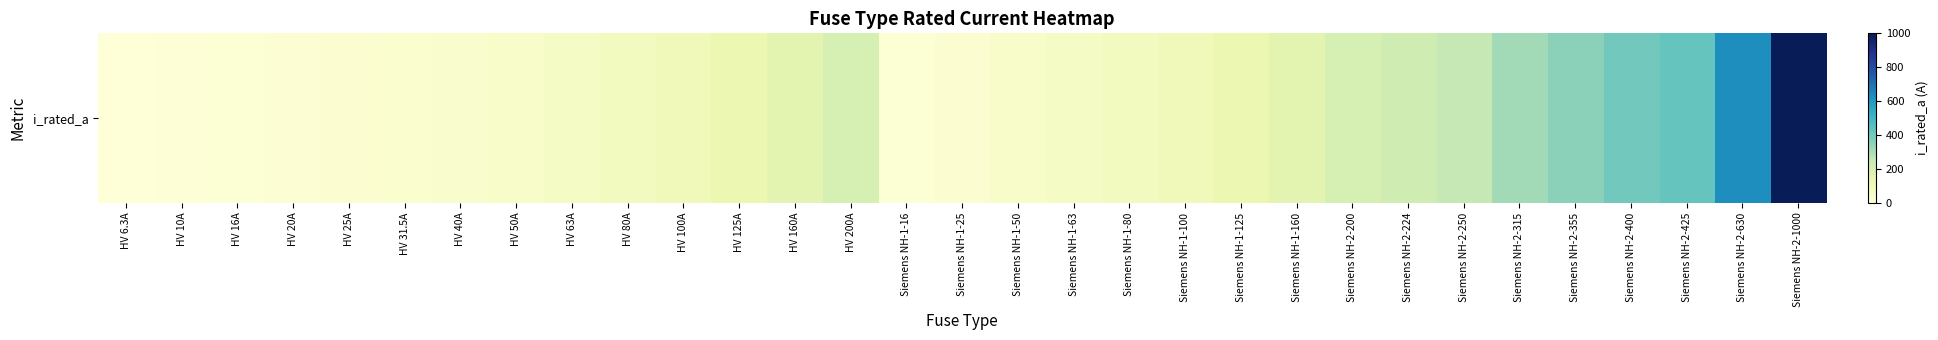

Which has a higher value, HV 10A or HV 20A?

HV 20A